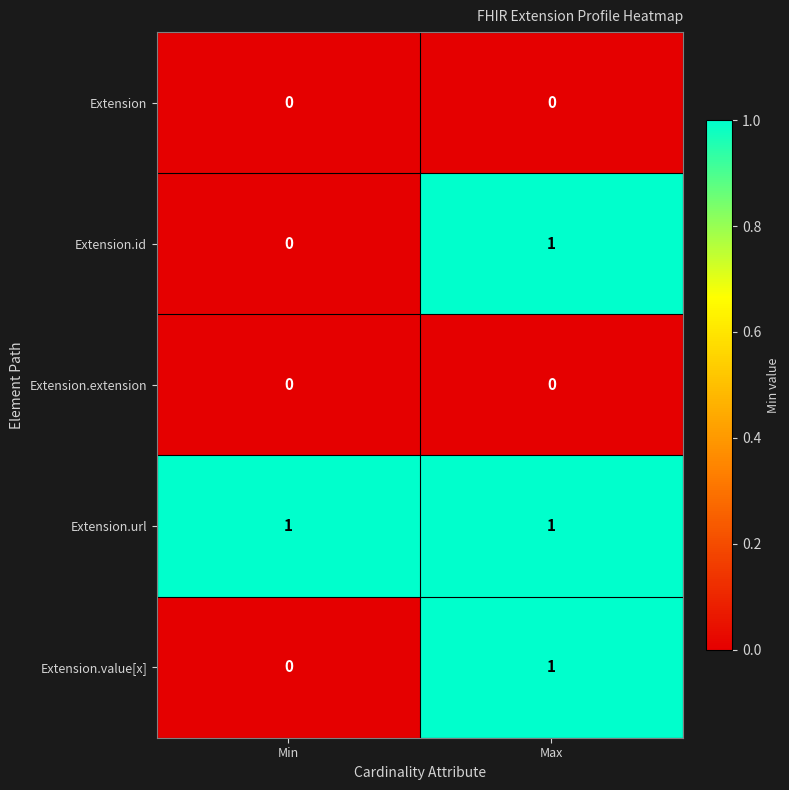

The value of Extension.url at Max is 1. True or false?

True